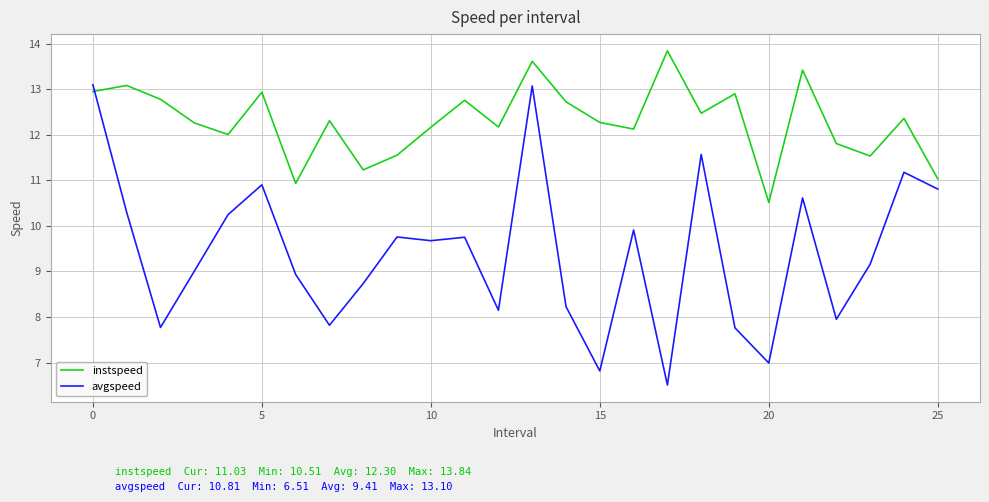

In instspeed, how many points are lower than both neighbors (excluding endpoints)?

8